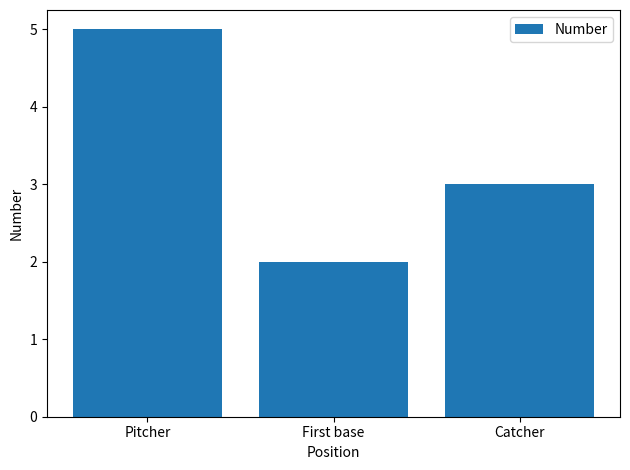

What is the maximum value shown in the chart?

5